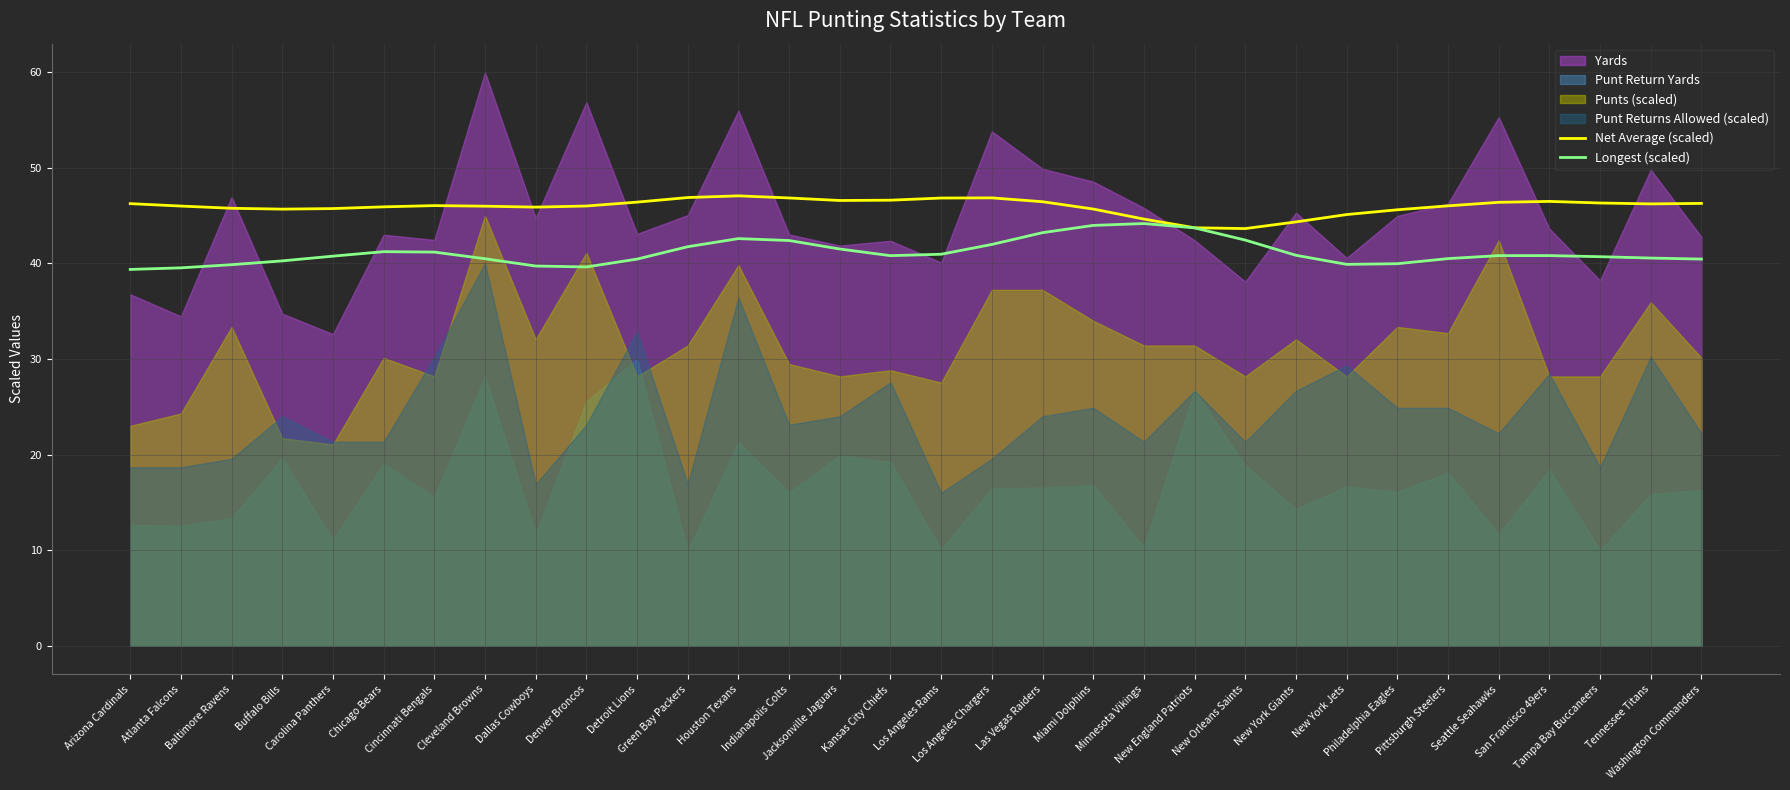

How many data points in Longest (scaled) are less than 40?

7